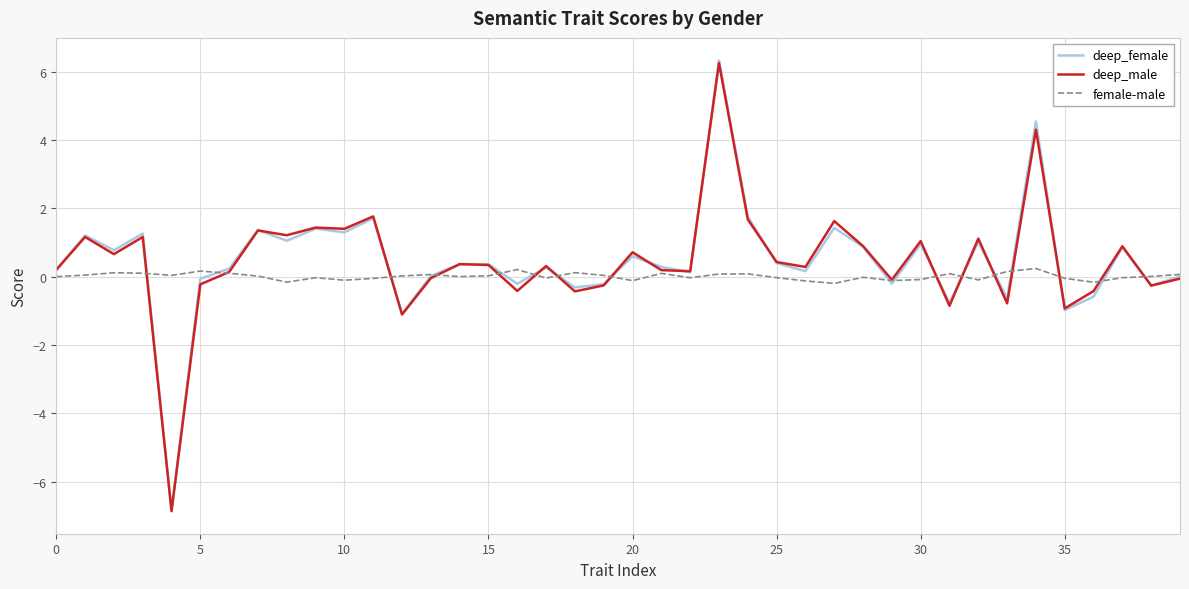

Which series has the largest range (max minus min)?

deep_female